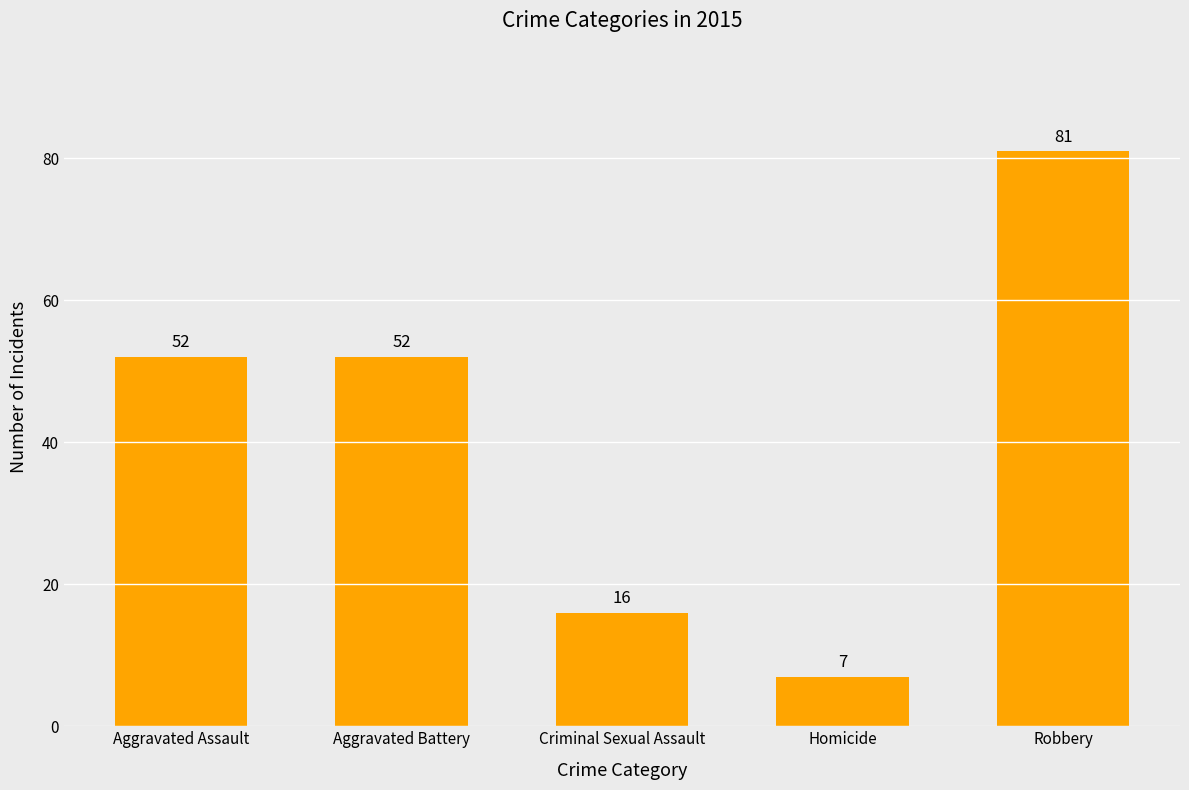

What is the difference between the values at Homicide and Robbery?

74